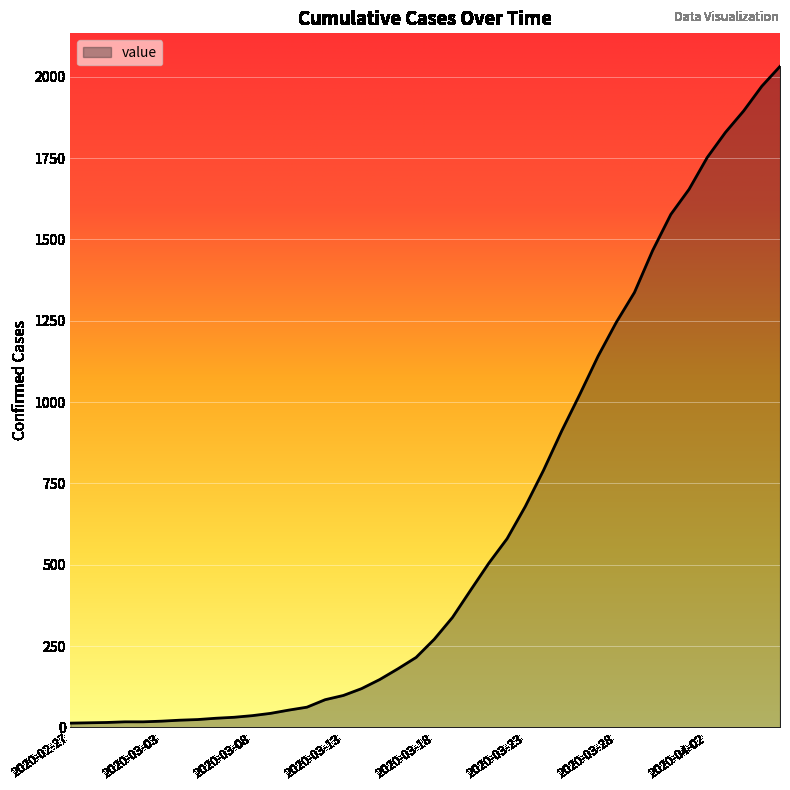

What is the greatest value displayed?

2032